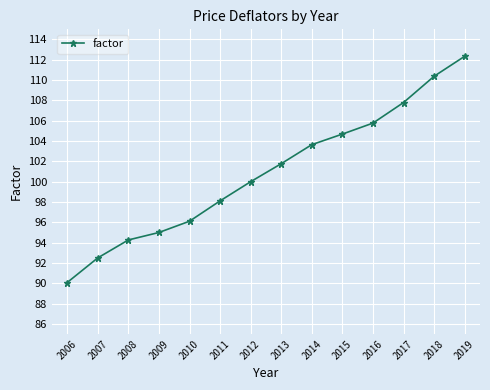

What is the ratio of the value at 2019 to the value at 2012?

1.1